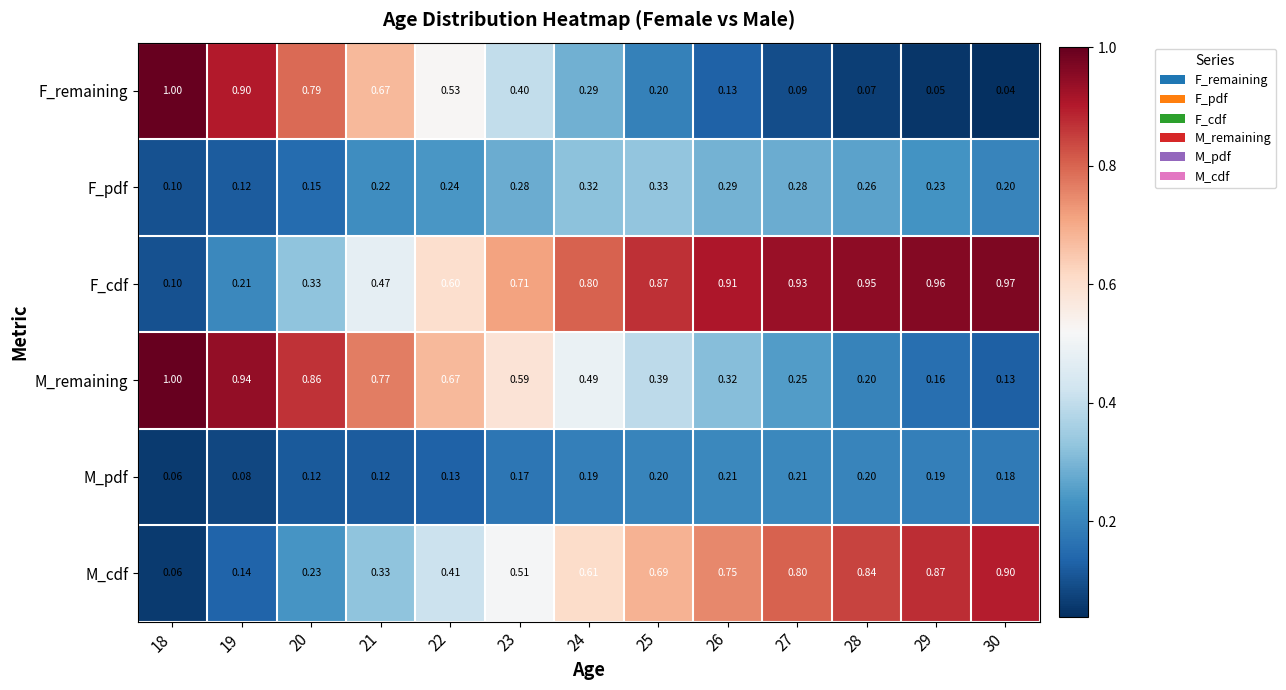

Which series has the widest spread of values?

F_remaining